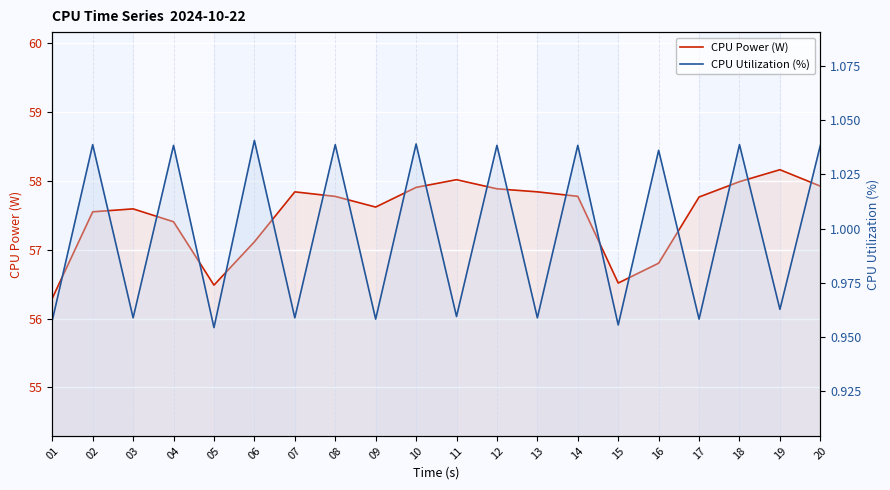

Reading right to left, extract all data points from this chart.

CPU Power (W): 20=57.9	19=58.2	18=58.0	17=57.8	16=56.8	15=56.5	14=57.8	13=57.8	12=57.9	11=58.0	10=57.9	09=57.6	08=57.8	07=57.8	06=57.1	05=56.5	04=57.4	03=57.6	02=57.6	01=56.3
CPU Utilization (%): 20=1.0	19=1.0	18=1.0	17=1.0	16=1.0	15=1.0	14=1.0	13=1.0	12=1.0	11=1.0	10=1.0	09=1.0	08=1.0	07=1.0	06=1.0	05=1.0	04=1.0	03=1.0	02=1.0	01=1.0